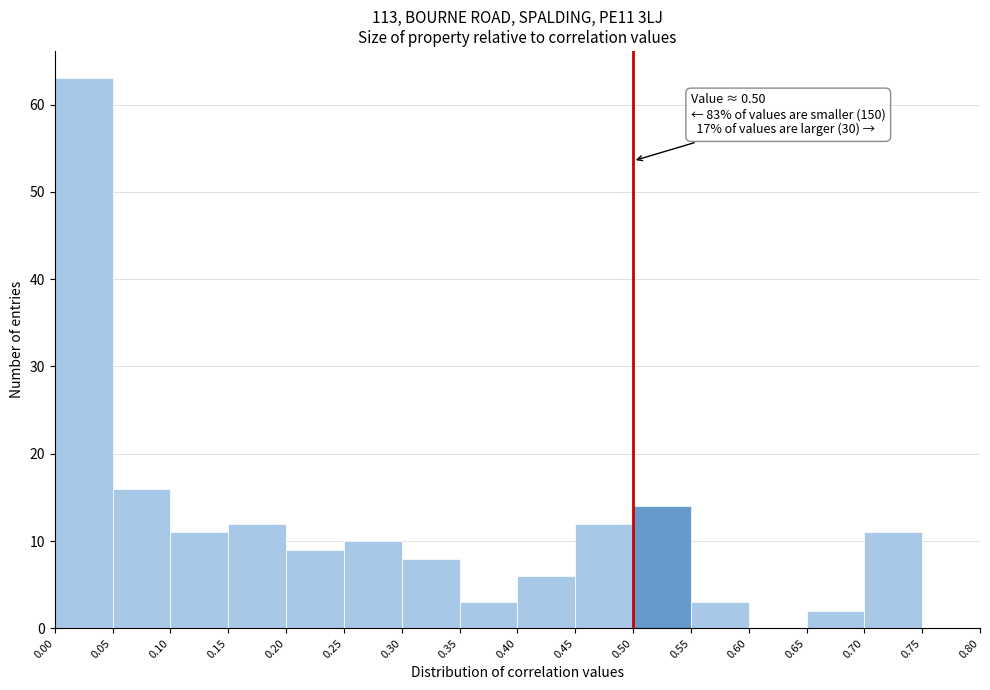

Over which range of the x-axis is the bar tallest?

0.00 to 0.05